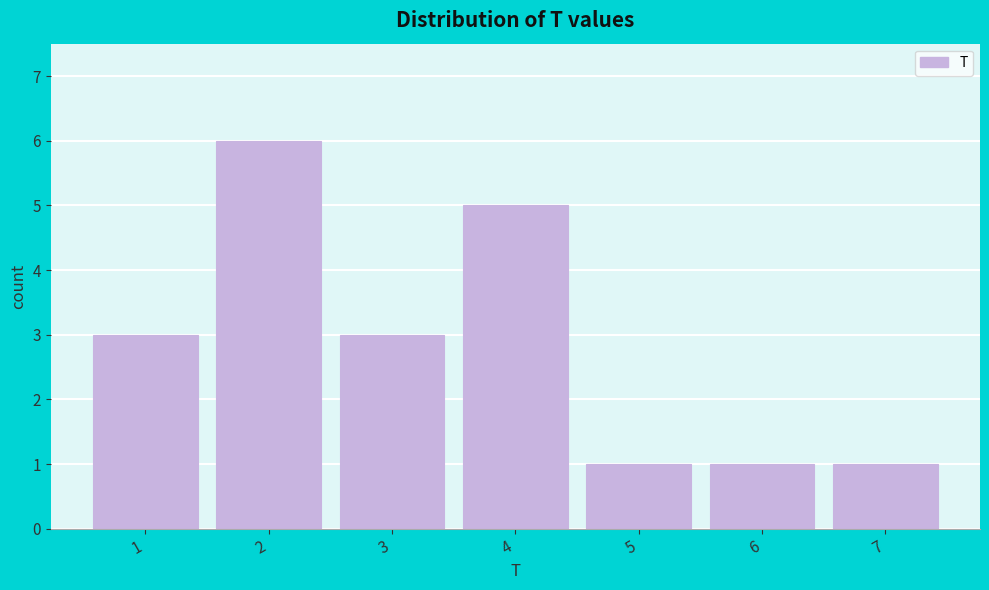

Reading left to right, list all the values displayed in this chart.

3	6	3	5	1	1	1